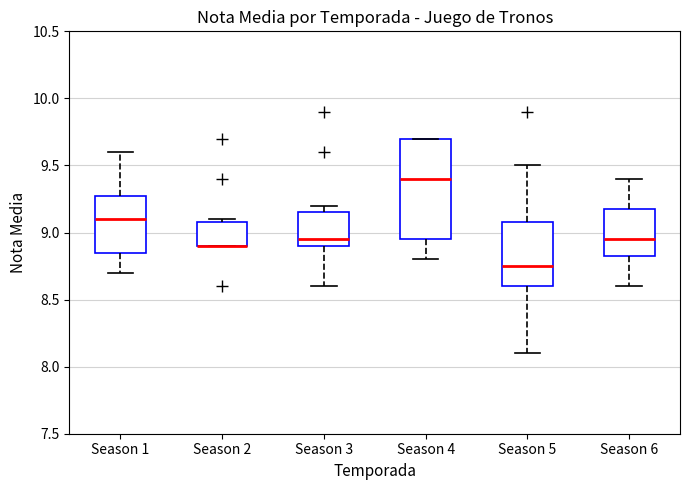

Which box is the tallest, from its lower edge to its upper edge?

Season 4